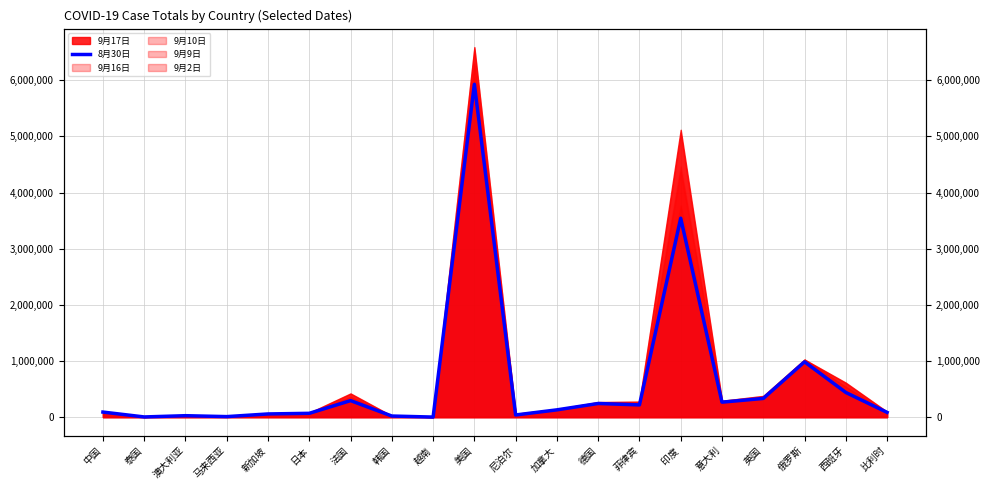

What is the smallest value displayed?

1040